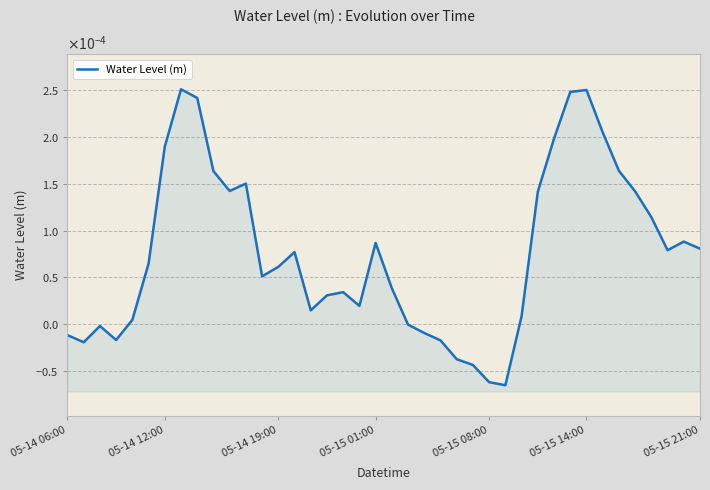

What position from the right is 16?

24